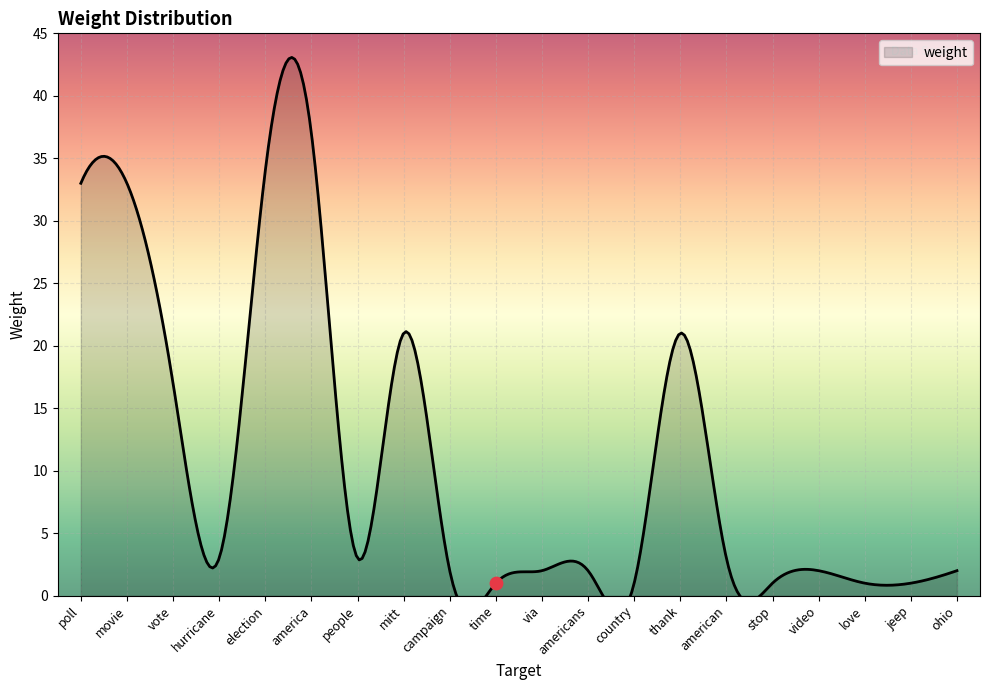

What is the change in value from vote to stop?

-16